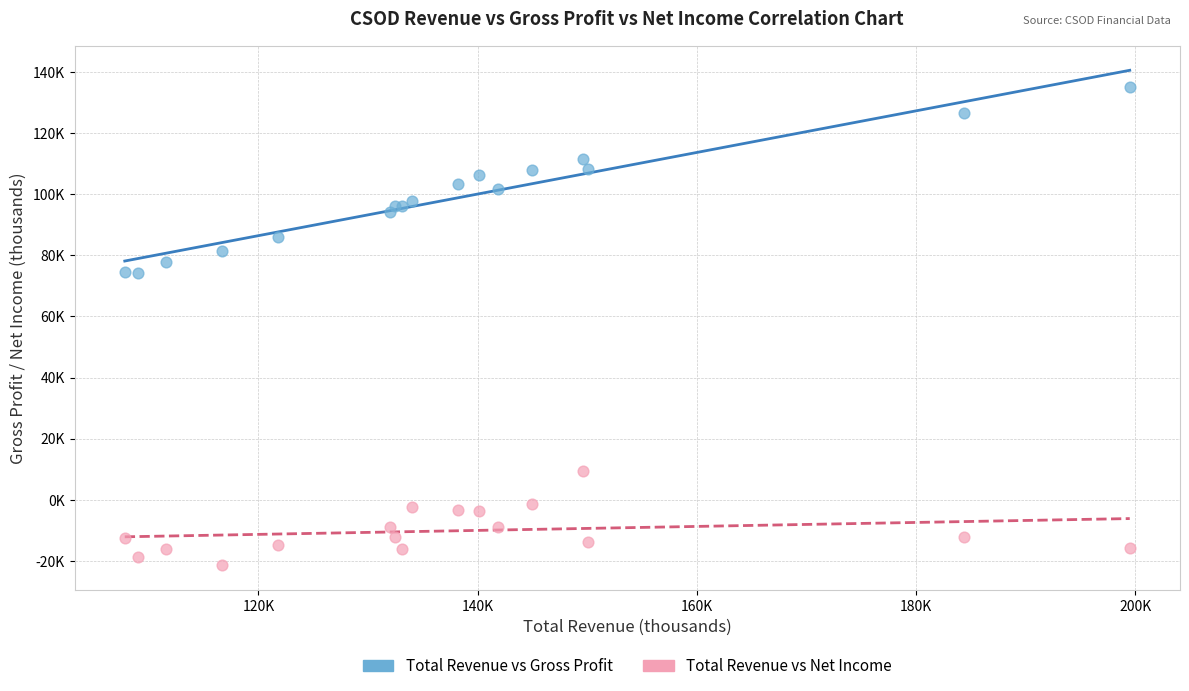

What are all the series names shown in the legend?

Total Revenue vs Gross Profit, Total Revenue vs Net Income